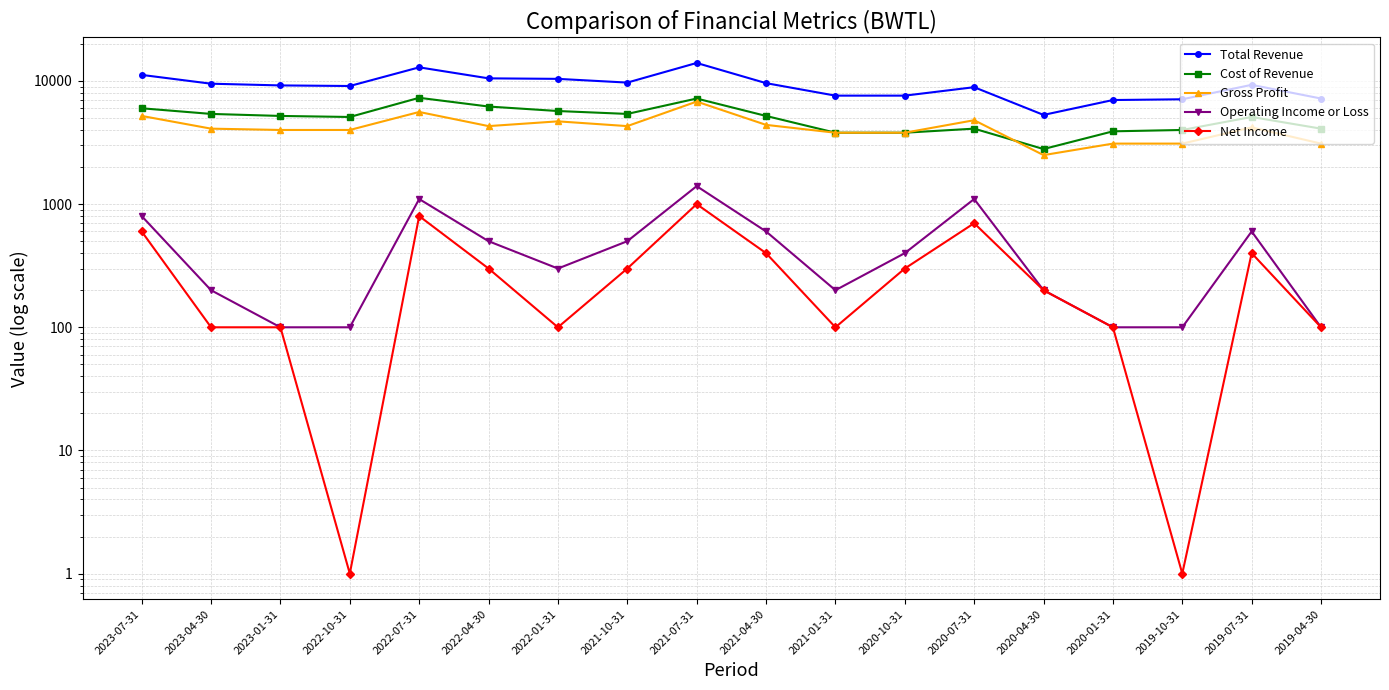

Which has a higher value, 2021-07-31 or 2022-07-31?

2021-07-31